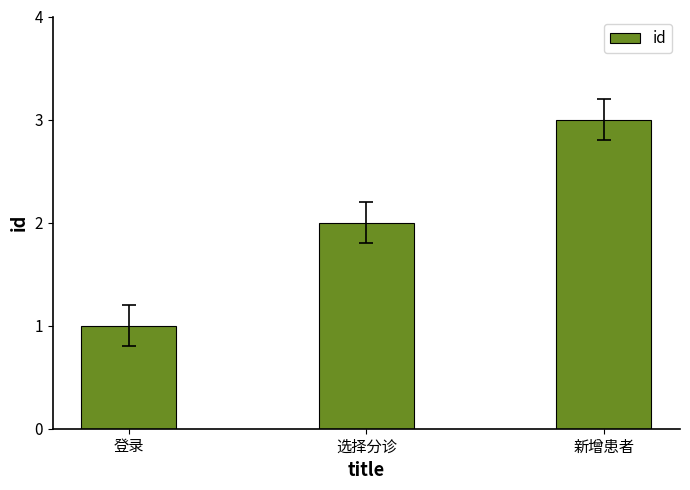

The chart shows a value of 3 at 选择分诊. True or false?

False